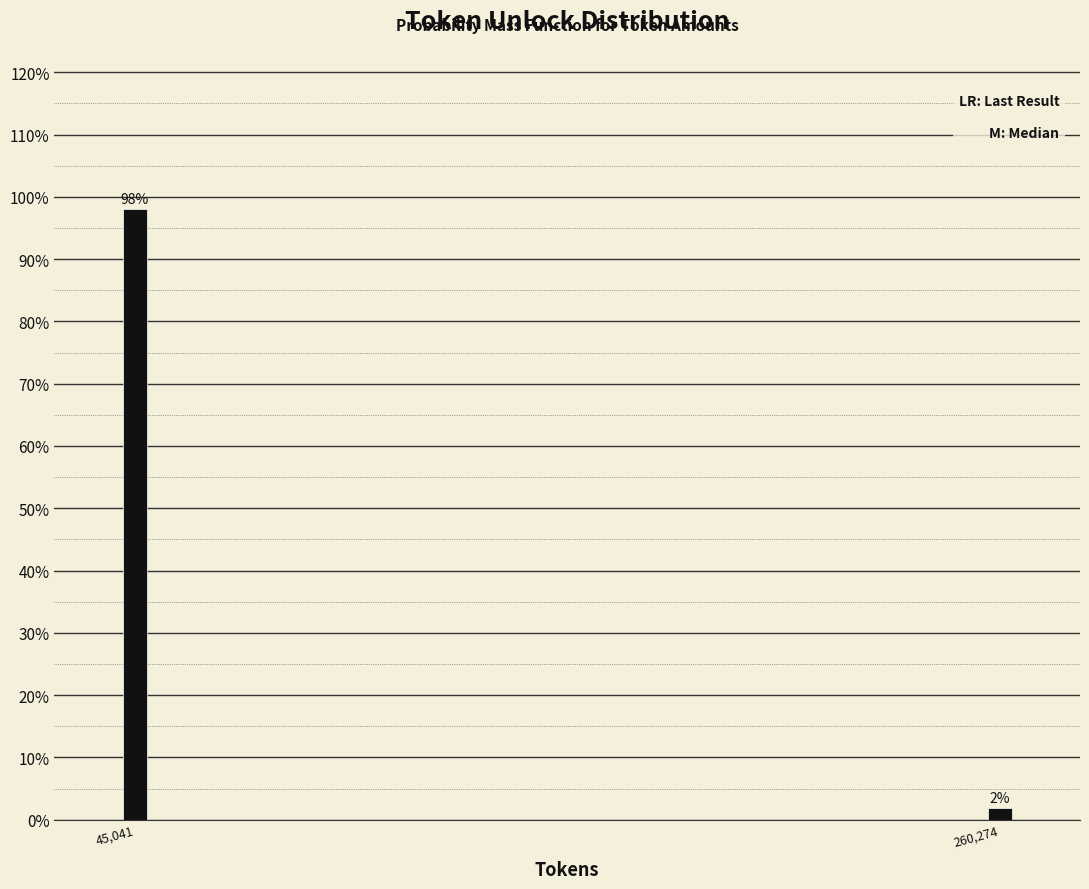

What is the sum of the values at 45,041 and 260,274?

100.0